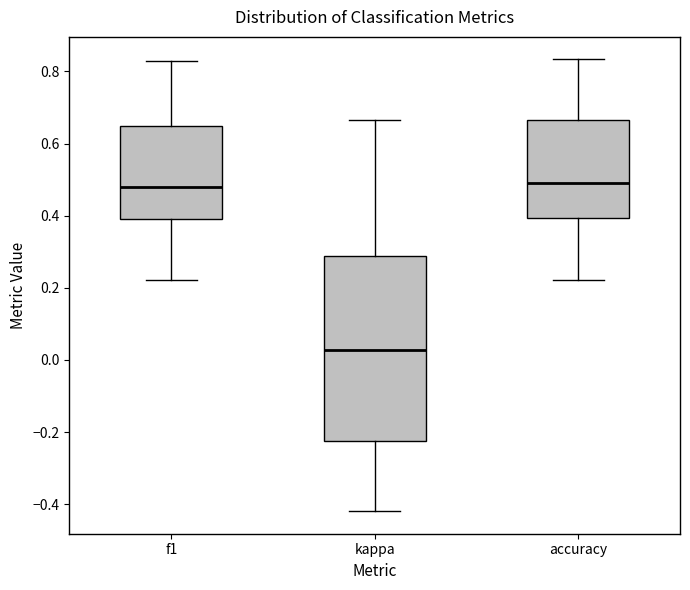

Reading left to right, read every box against the y-axis: the position of its median line, the range the box covers, and the ends of its whiskers. The values are not printed on the chart, so give them approximately, as read against the axis.

f1: median 0.48, box 0.40 to 0.64, whiskers 0.22 to 0.82
kappa: median 0.02, box -0.22 to 0.28, whiskers -0.42 to 0.66
accuracy: median 0.50, box 0.40 to 0.66, whiskers 0.22 to 0.84